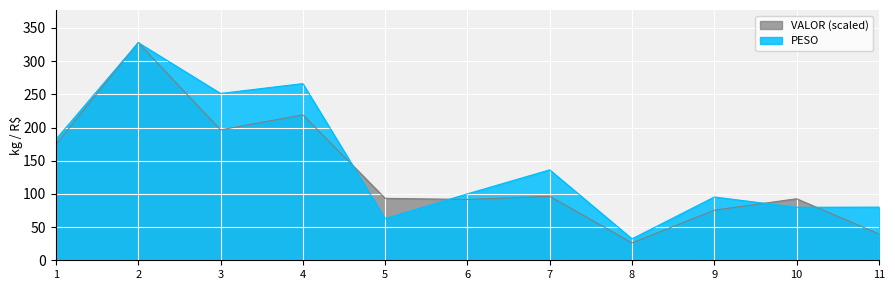

At how many categories does at least one series exceed 210?

3